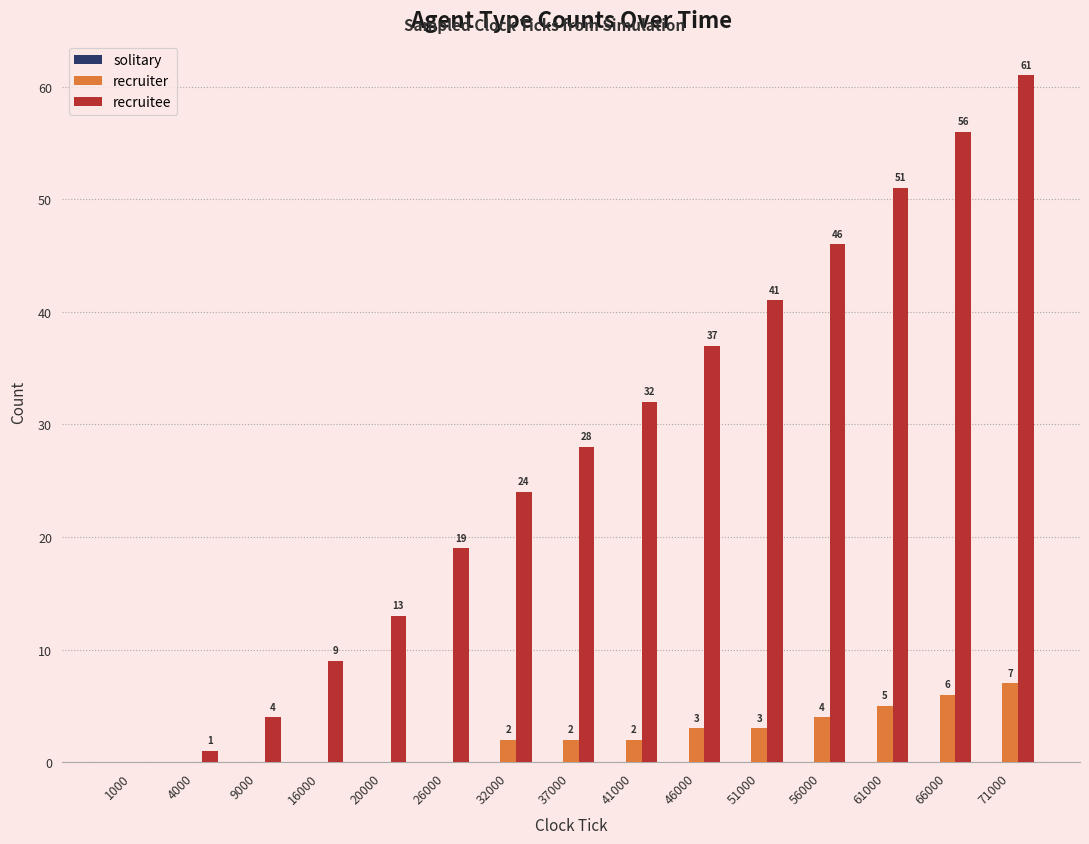

Is the value of recruiter at 9000 greater than the value of recruitee at 46000?

No